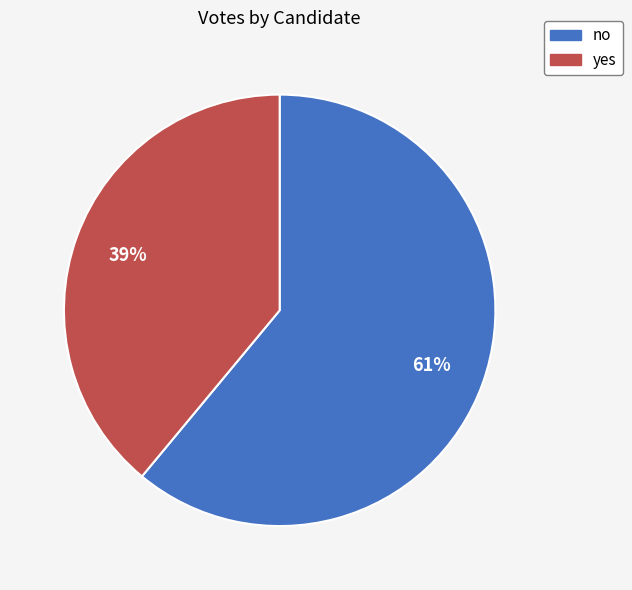

What is the smallest slice in the pie chart?

yes